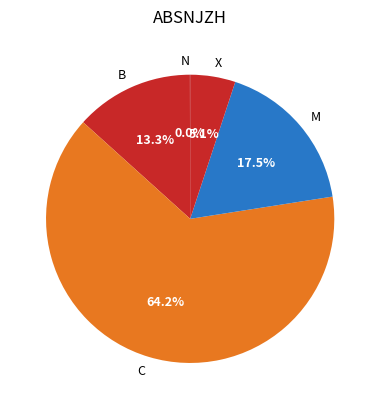

Is it true that X is 5% of the pie?

True